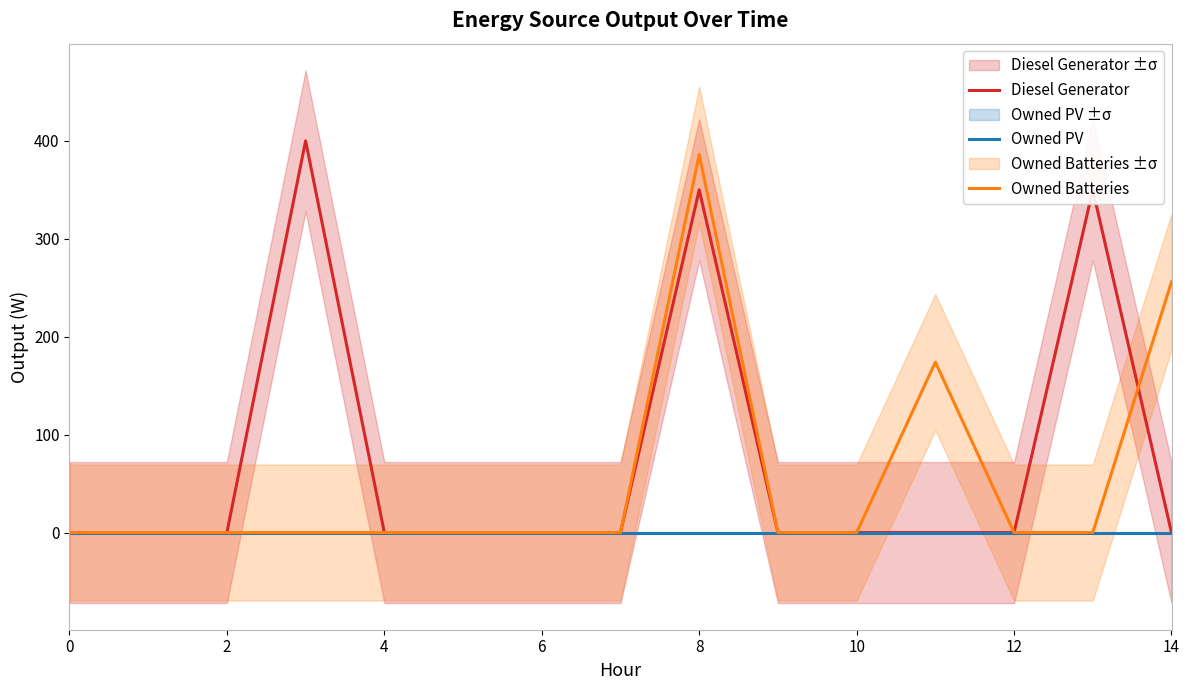

In Owned Batteries, how many points are higher than both neighbors (excluding endpoints)?

2